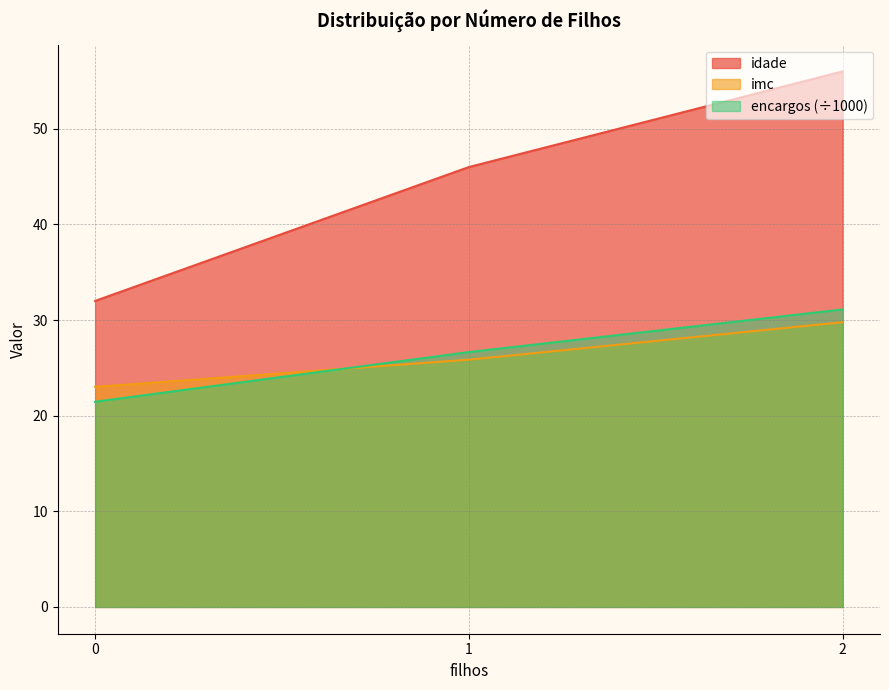

At which label is encargos closest to 26?

1